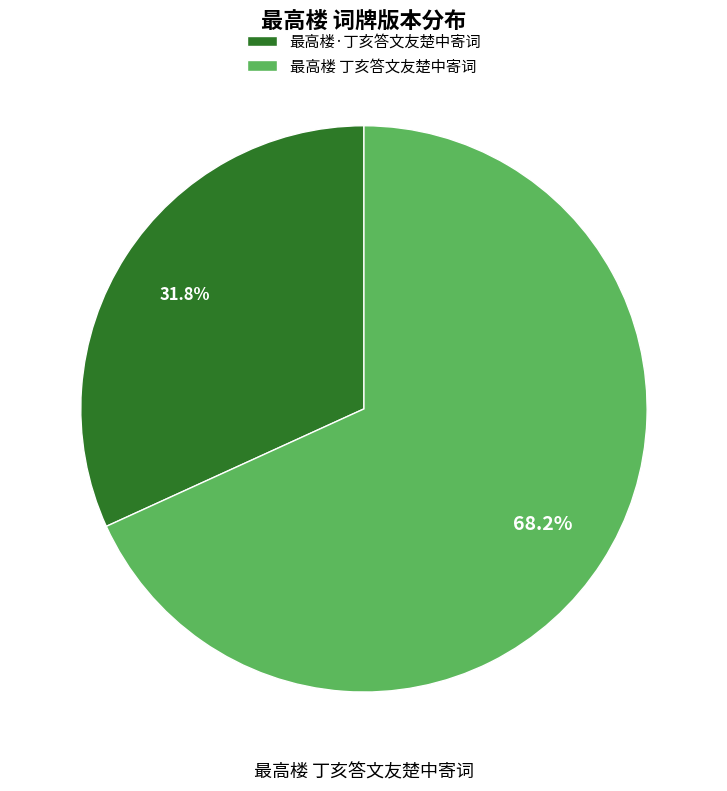

To the nearest percent, what is the combined percentage of 最高楼 丁亥答文友楚中寄词 and 最高楼·丁亥答文友楚中寄词?

100%